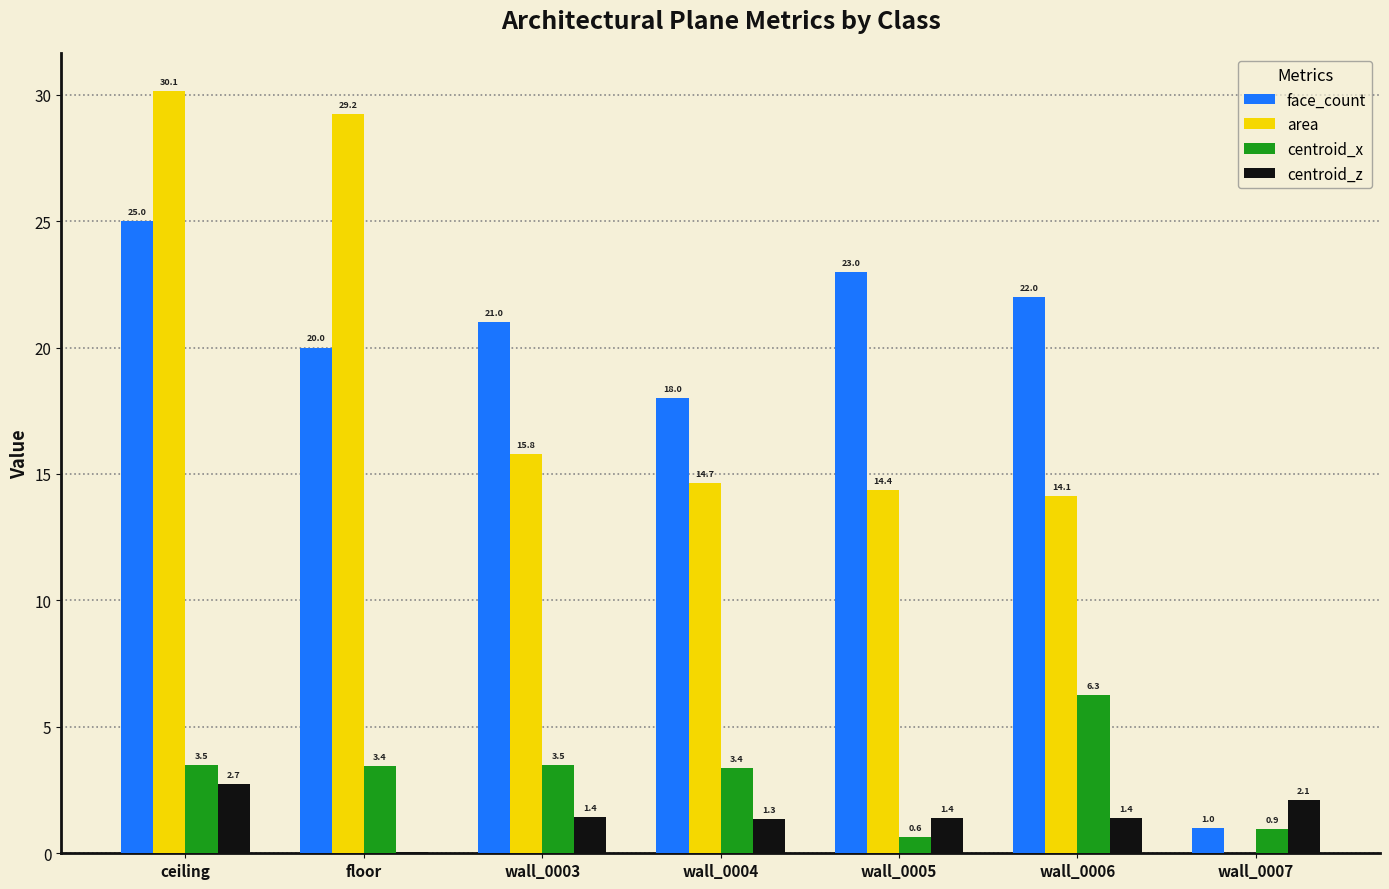

The value of face_count at wall_0006 is 22.0. True or false?

True